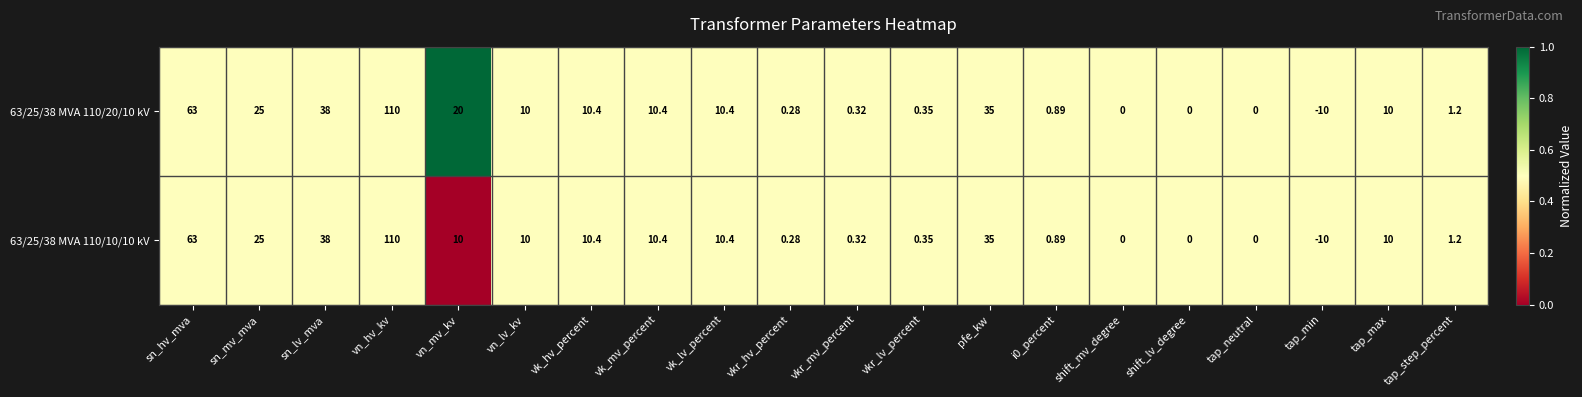

At which label does 63/25/38 MVA 110/10/10 kV first exceed 10?

sn_hv_mva